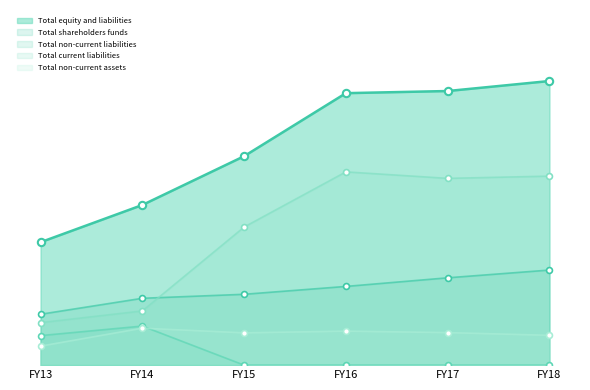

At how many categories does at least one series exceed 471632548?

3